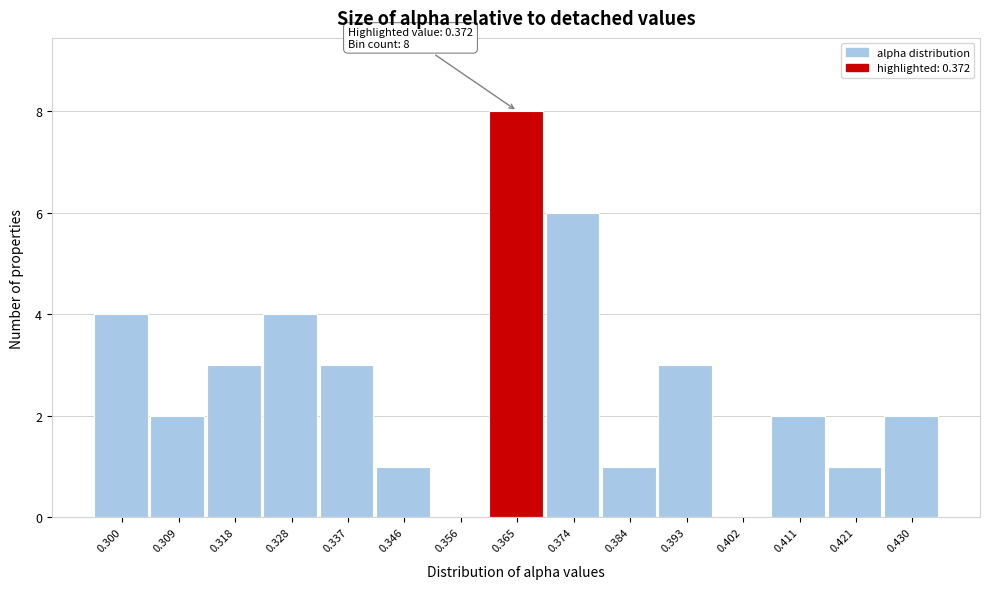

Reading right to left, extract all data points from this chart.

0.430=2	0.421=1	0.411=2	0.402=0	0.393=3	0.384=1	0.374=6	0.365=8	0.356=0	0.346=1	0.337=3	0.328=4	0.318=3	0.309=2	0.300=4